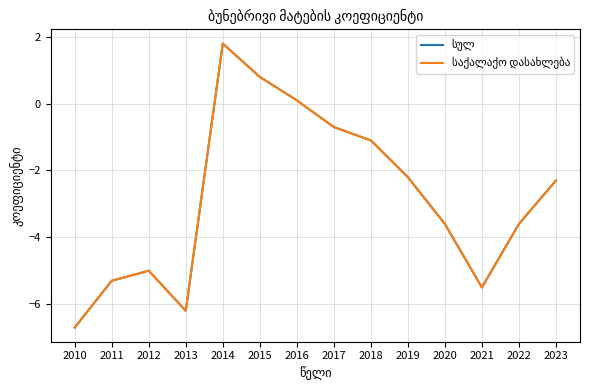

Where does the საქალაქო დასახლება series first go above -2?

2014